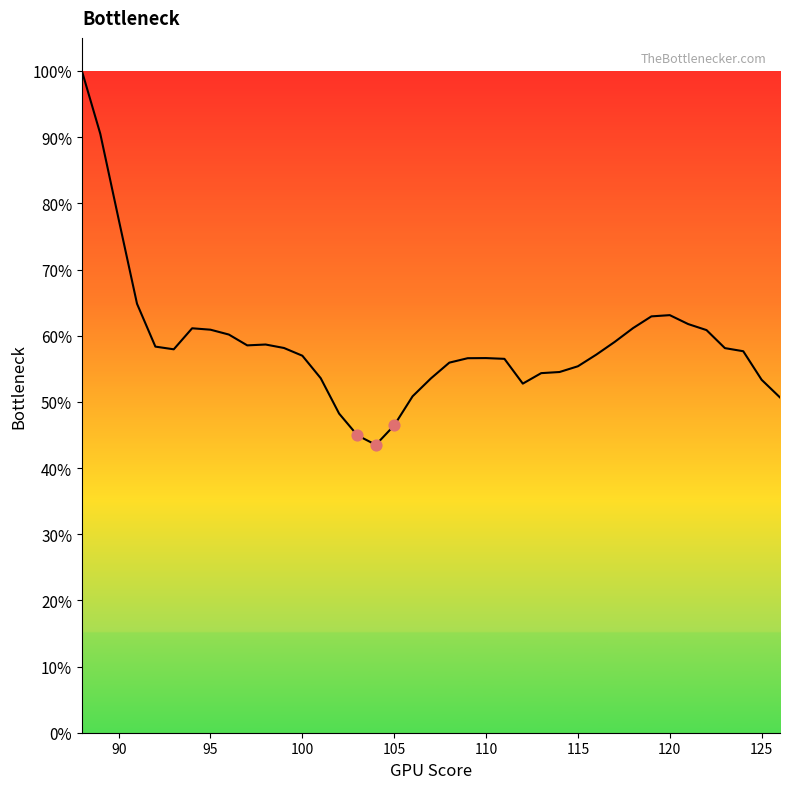

Is this an area chart (filled region under the line)?

Yes